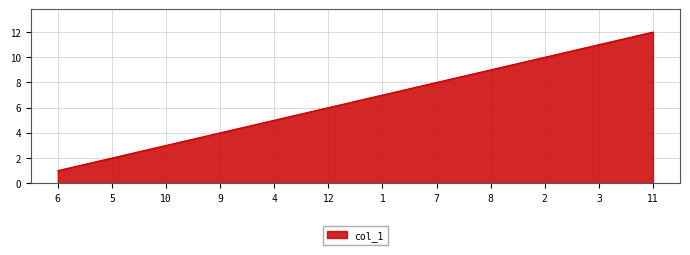

Rank the categories by value from highest to lowest.

11, 3, 2, 8, 7, 1, 12, 4, 9, 10, 5, 6